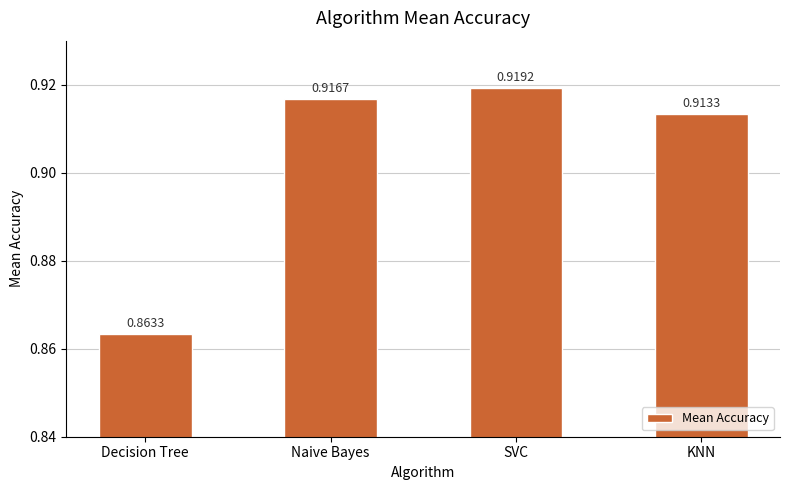

What is the label of the 2nd bar from the left?

Naive Bayes